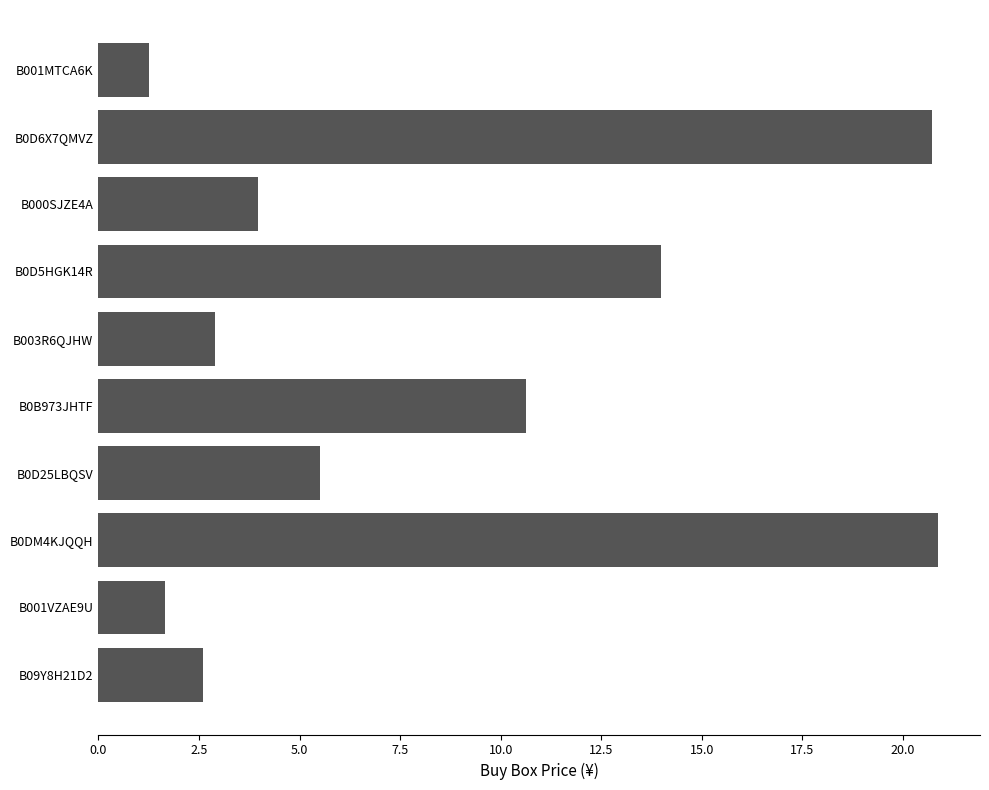

Approximately how many times larger is the value at B0D25LBQSV compared to B0B973JHTF?

0.5